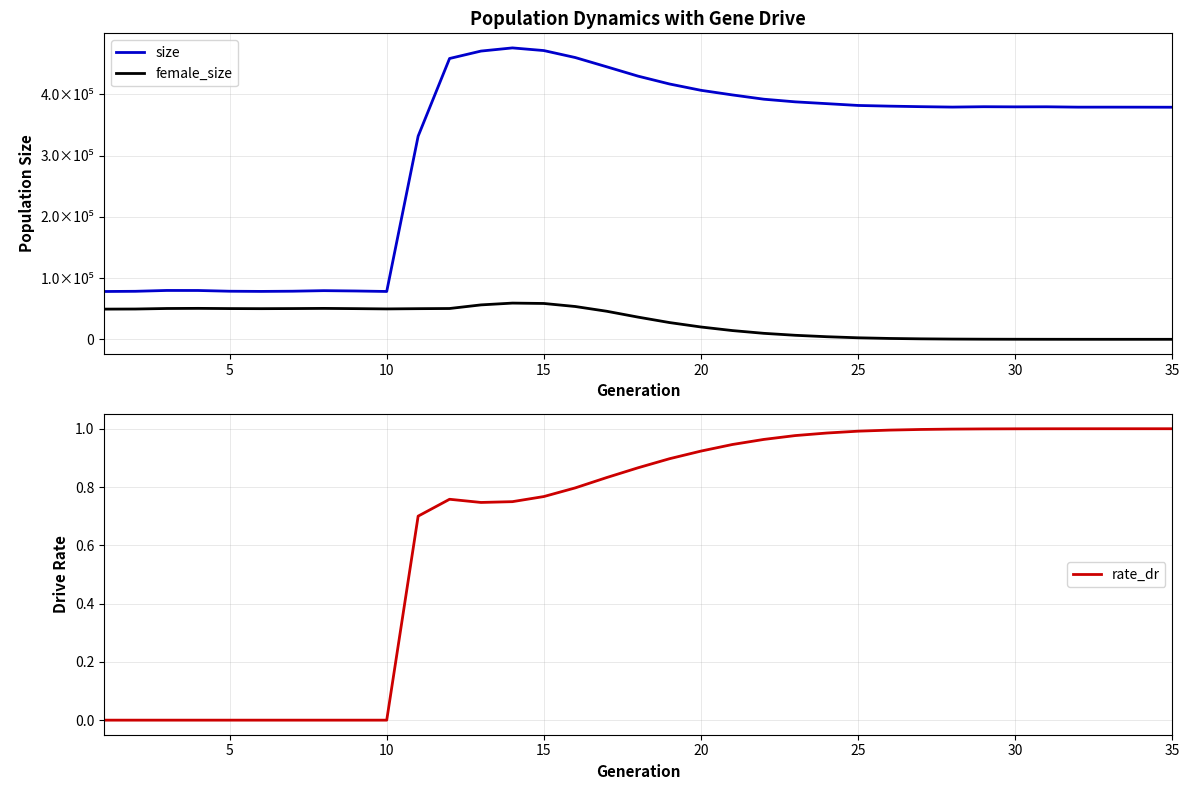

The rate_dr series shows 1.7 at 25. True or false?

False